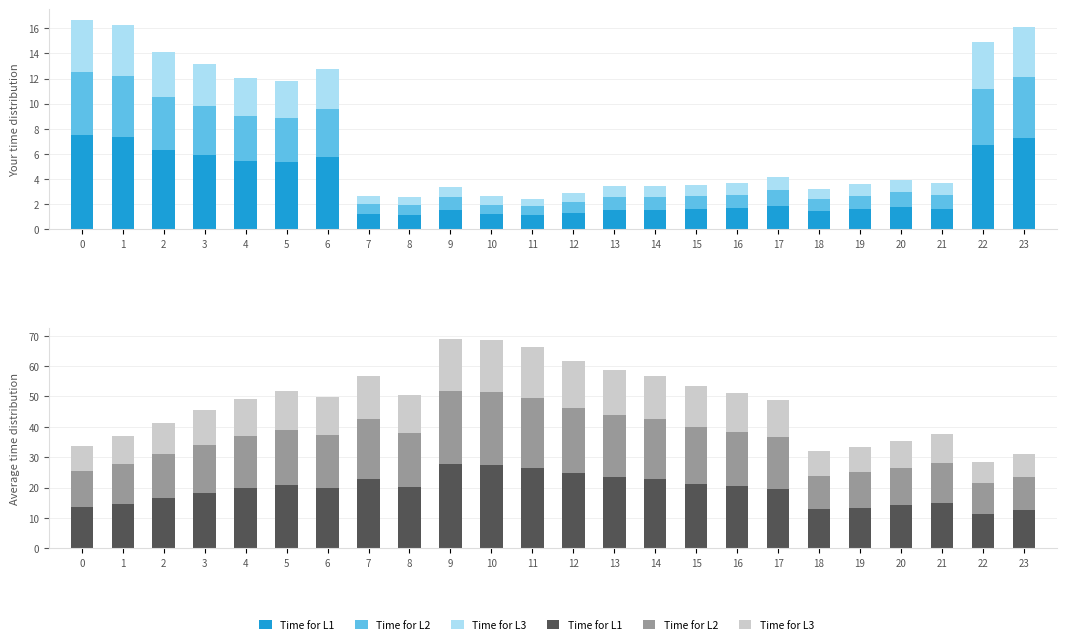

Is it true that Time for L1 equals 21.3 at 15?

True